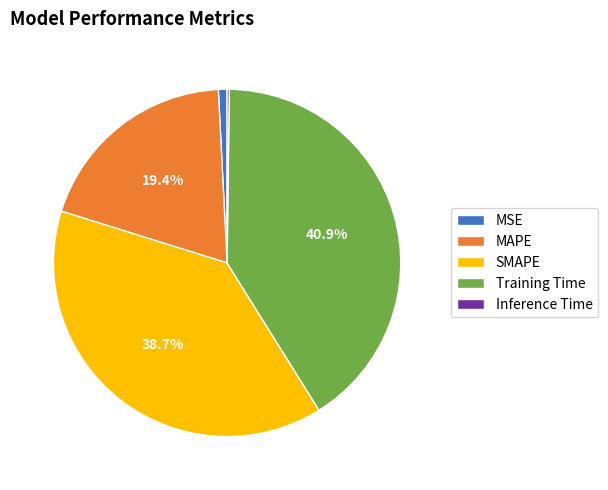

Approximately how many times larger is the value at MAPE compared to SMAPE?

0.5